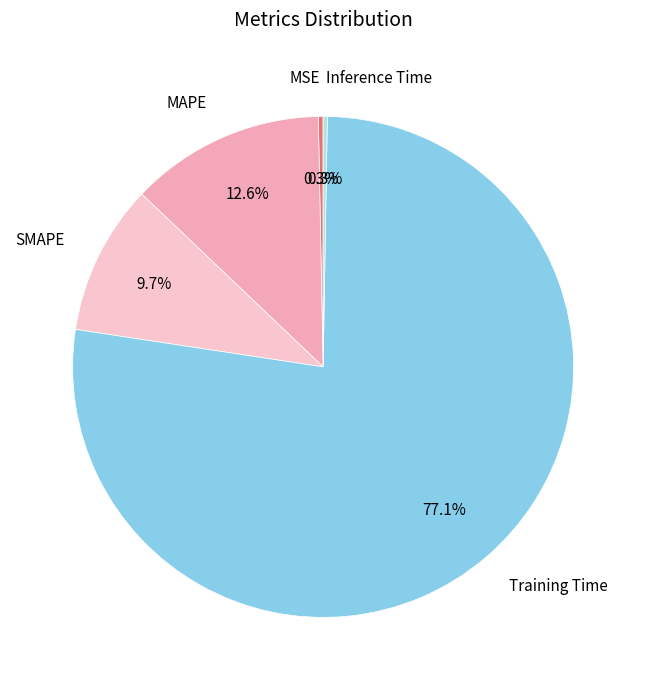

Is there a majority slice in this chart?

Yes